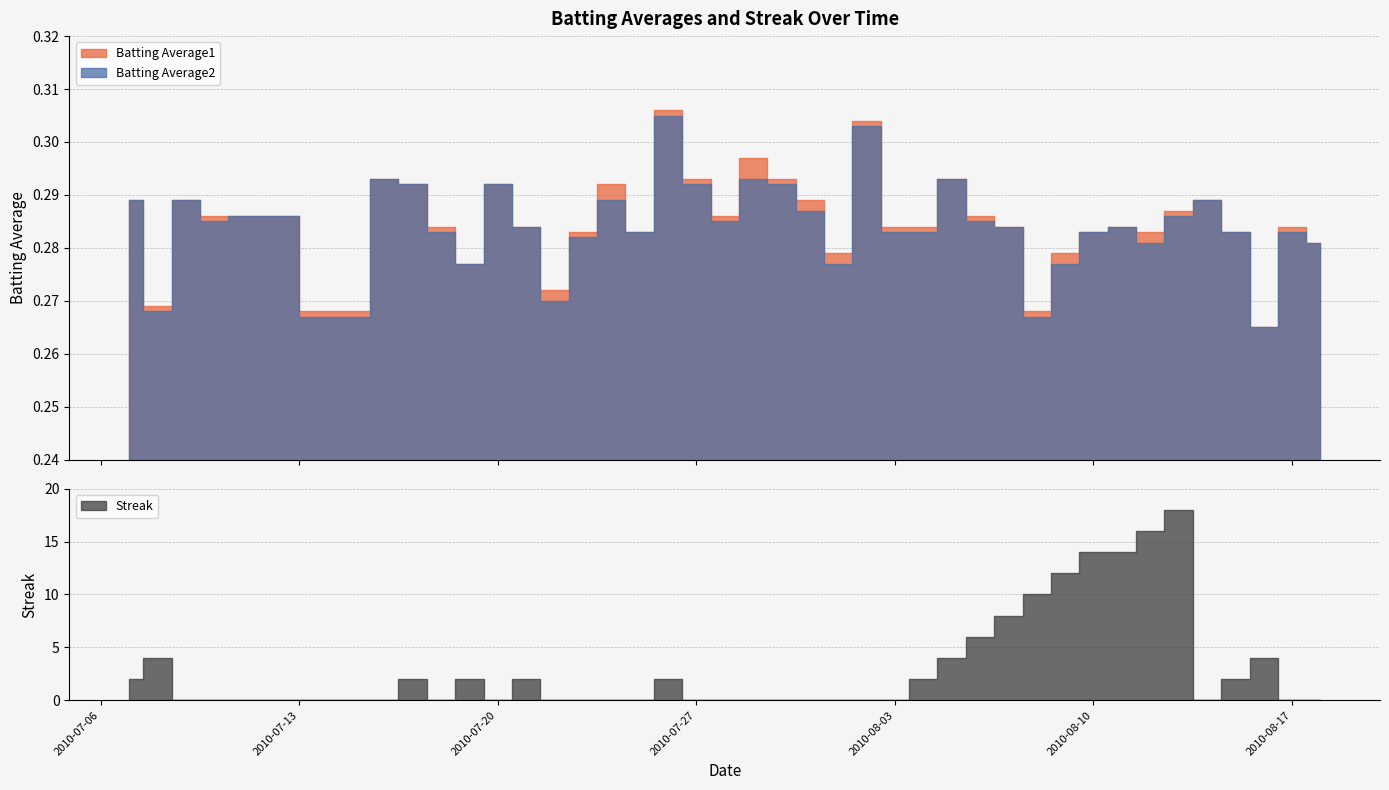

Reading right to left, transcribe all the data shown in this chart.

Batting Average1: 0.3	0.3	0.3	0.3	0.3	0.3	0.3	0.3	0.3	0.3	0.3	0.3	0.3	0.3	0.3	0.3	0.3	0.3	0.3	0.3	0.3	0.3	0.3	0.3	0.3	0.3	0.3	0.3	0.3	0.3	0.3	0.3	0.3	0.3	0.3	0.3	0.3	0.3	0.3	0.3
Batting Average2: 0.3	0.3	0.3	0.3	0.3	0.3	0.3	0.3	0.3	0.3	0.3	0.3	0.3	0.3	0.3	0.3	0.3	0.3	0.3	0.3	0.3	0.3	0.3	0.3	0.3	0.3	0.3	0.3	0.3	0.3	0.3	0.3	0.3	0.3	0.3	0.3	0.3	0.3	0.3	0.3
Streak: 0.0	0.0	4.0	2.0	0.0	18.0	16.0	14.0	14.0	12.0	10.0	8.0	6.0	4.0	2.0	0.0	0.0	0.0	0.0	0.0	0.0	0.0	0.0	2.0	0.0	0.0	0.0	0.0	2.0	0.0	2.0	0.0	2.0	0.0	0.0	0.0	0.0	0.0	4.0	2.0